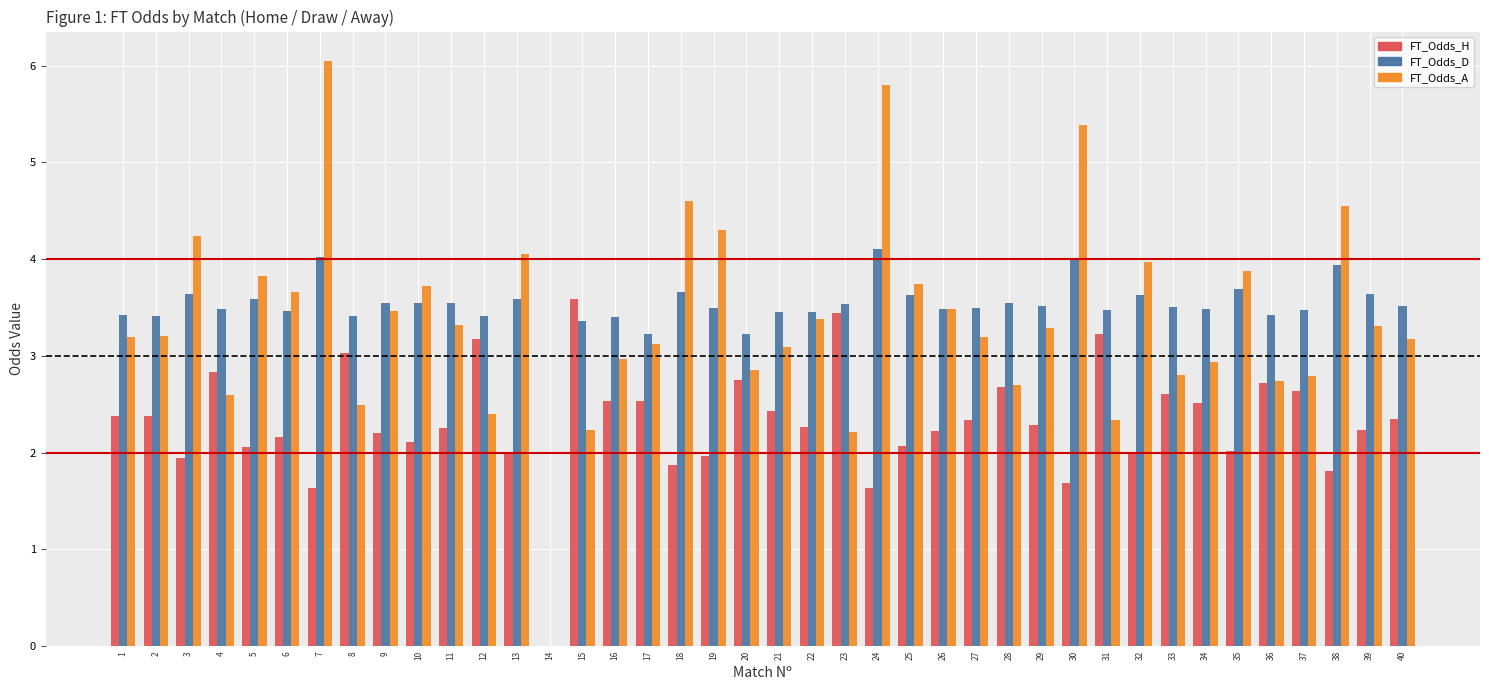

What is the sum of all FT_Odds_H values?

92.6